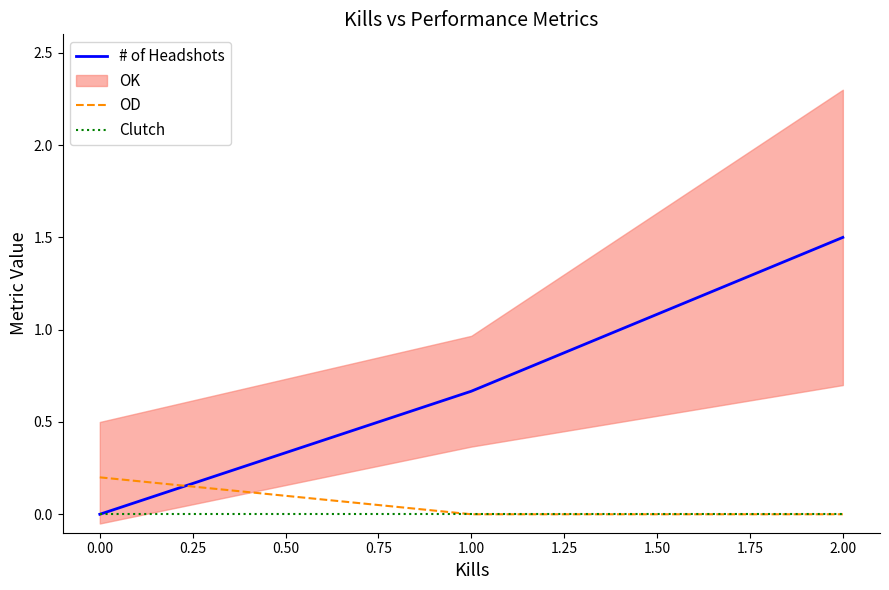

True or false: # of Headshots has a value of 0.8 at 2.00.

False